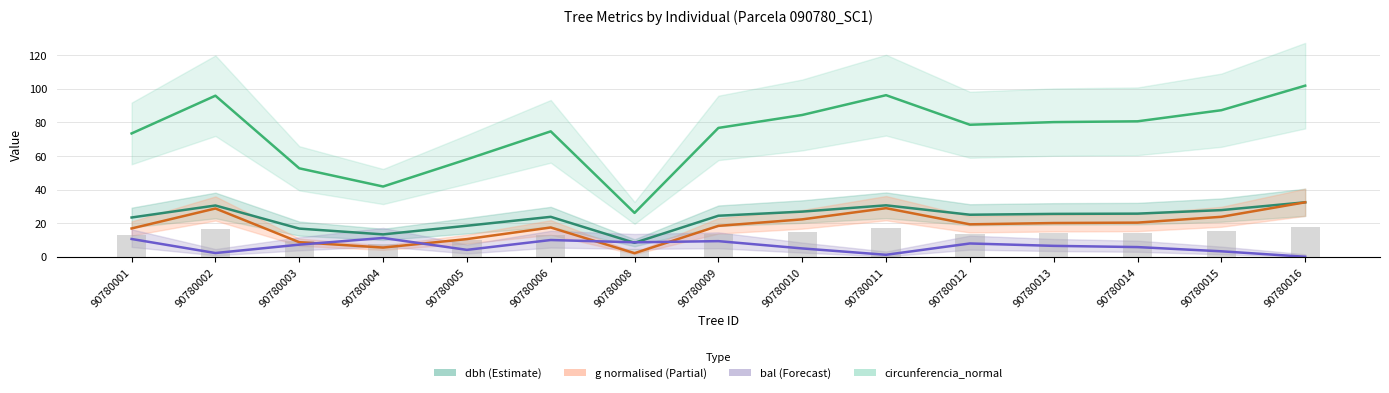

Read the g (normalised) value at 90780015.

23.8